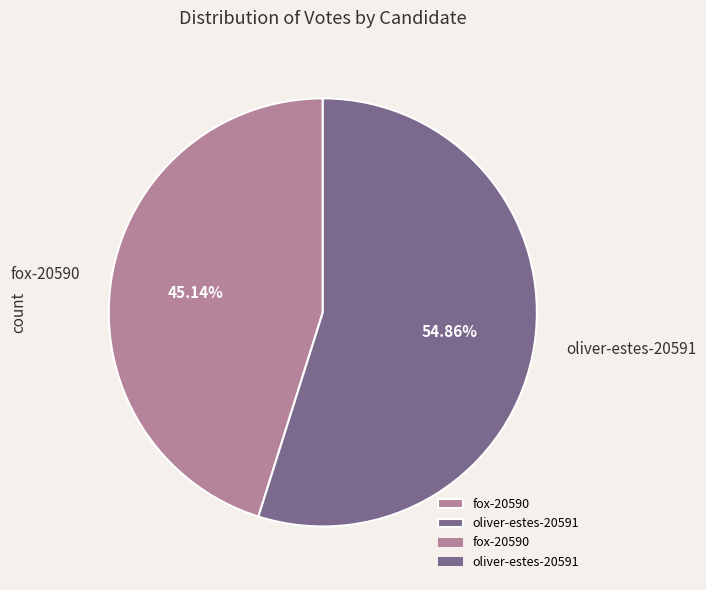

To the nearest percent, what portion does fox-20590 represent?

45%